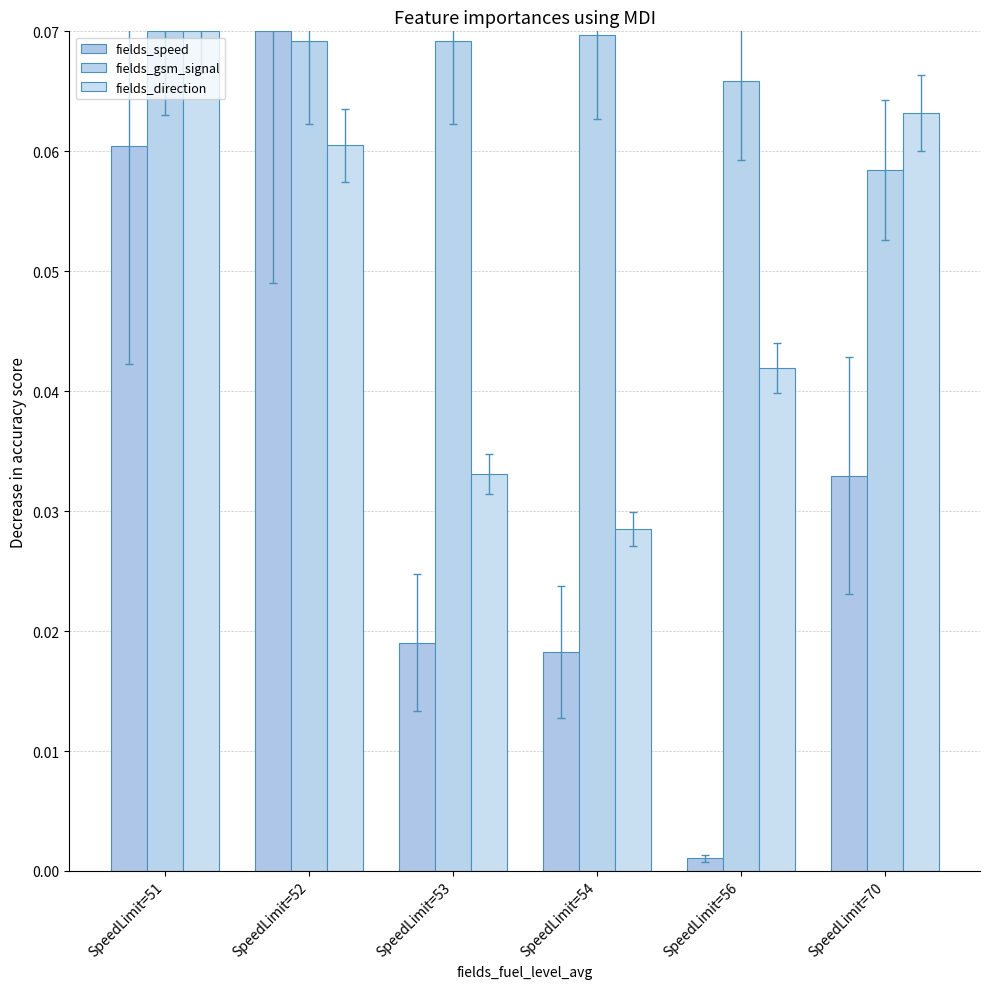

Between SpeedLimit=52 and SpeedLimit=53, which series saw the biggest shift?

fields_speed